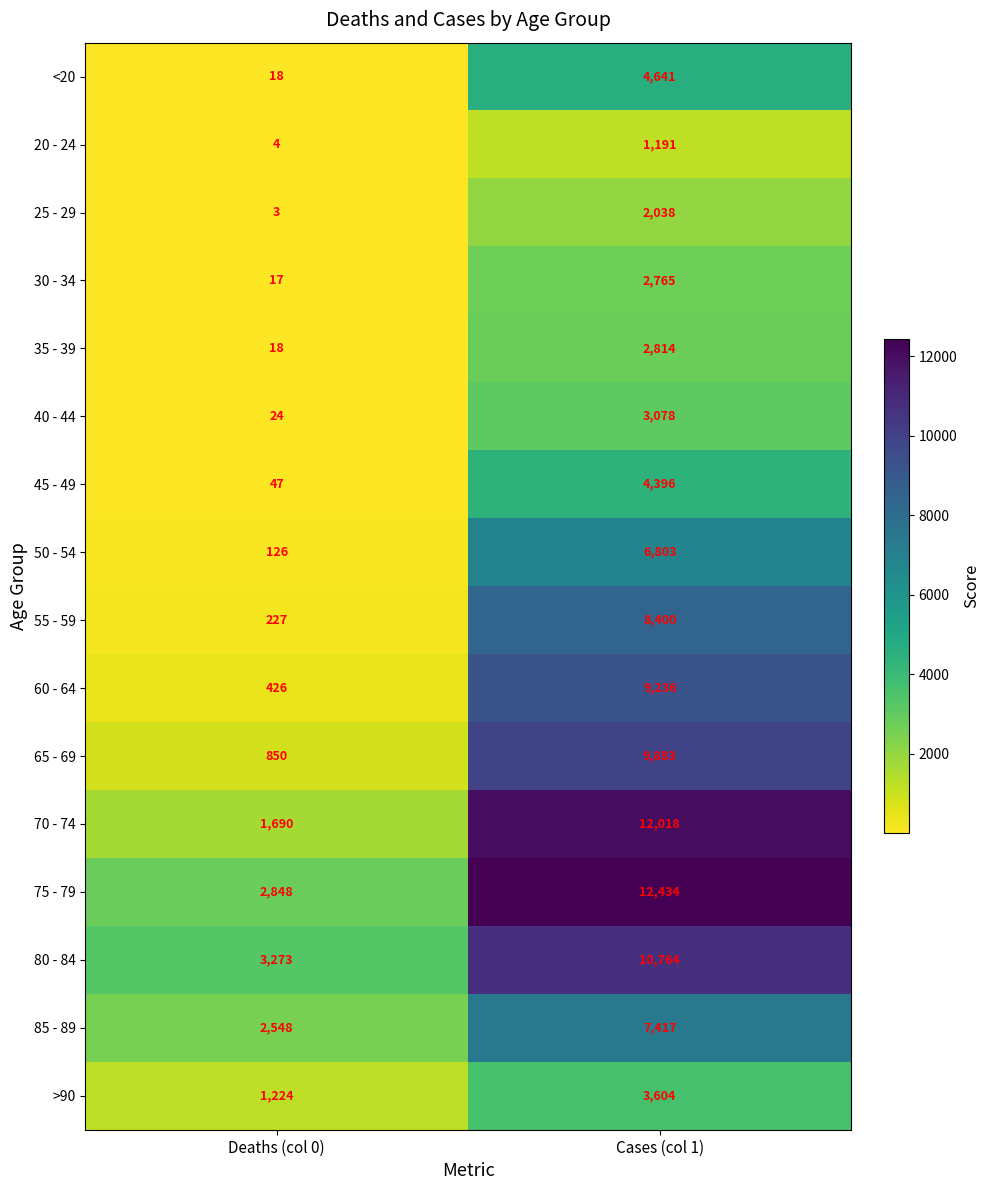

Which series has the largest range (max minus min)?

70 - 74